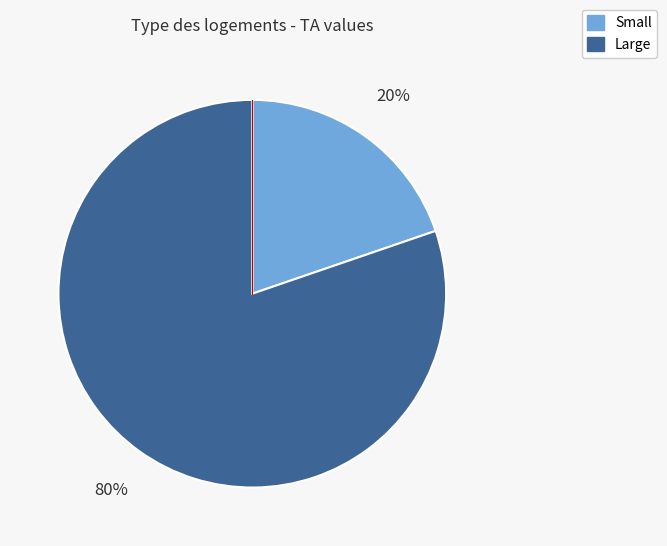

The Large slice represents 80% of the pie. True or false?

True